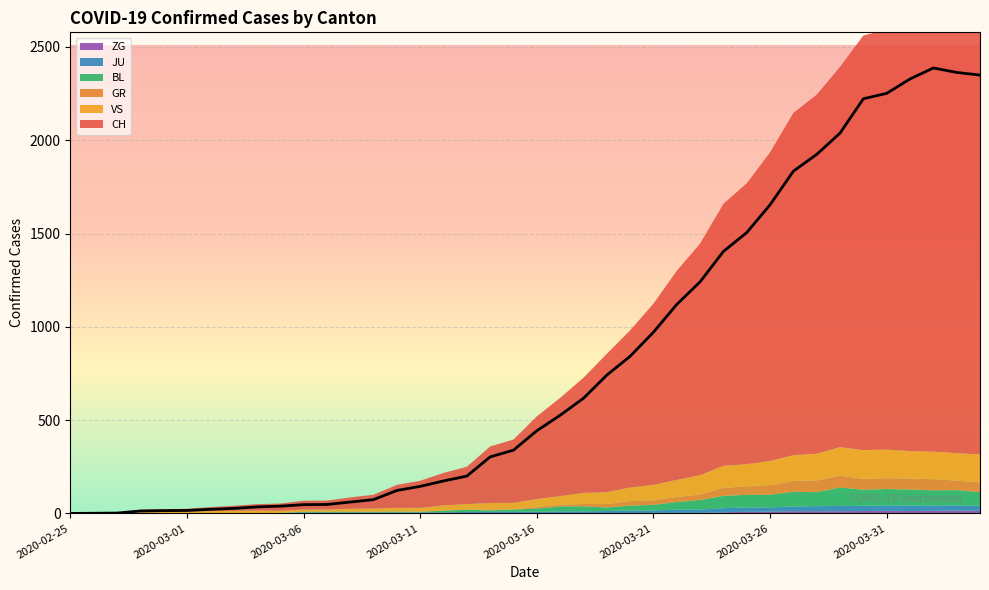

Which series has the widest spread of values?

CH